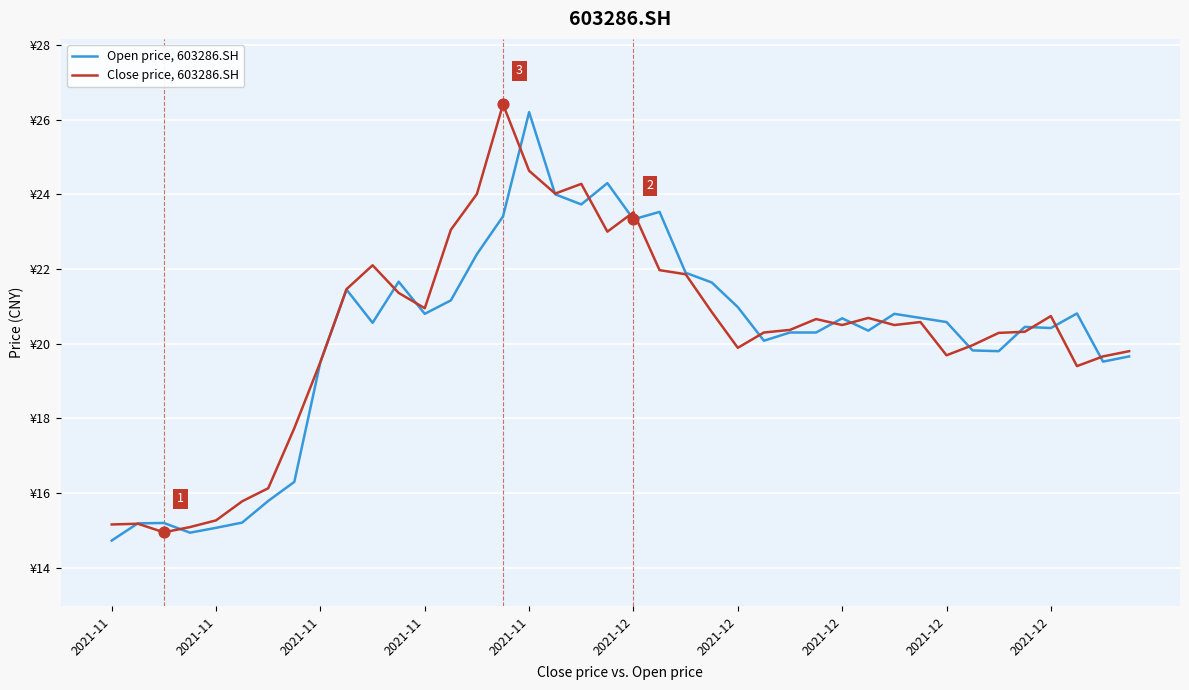

Which series has the largest total across all categories?

Close price, 603286.SH